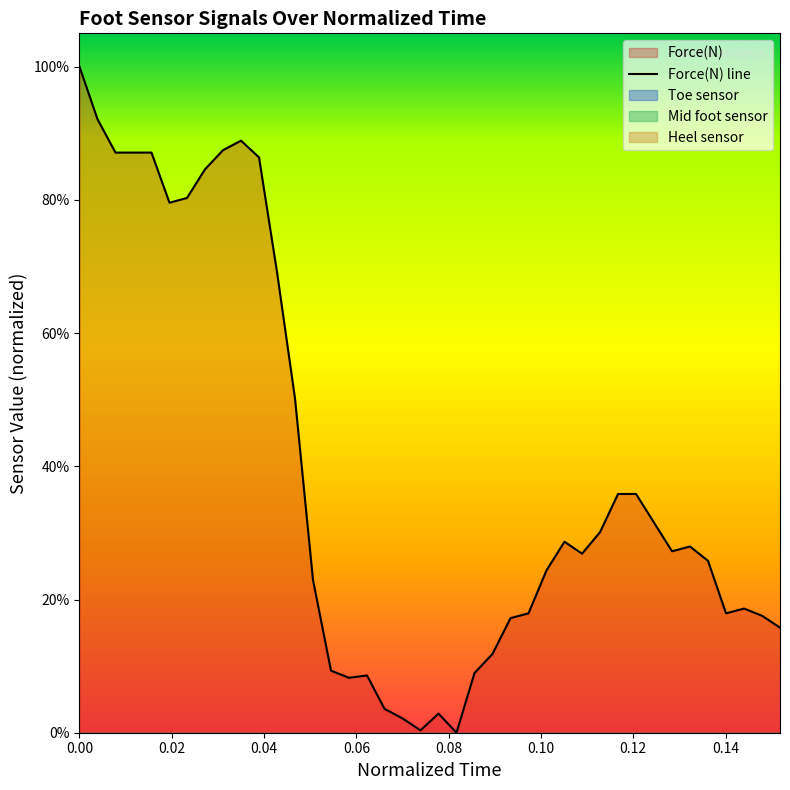

What is the value of the 10th point from the left?

0.9